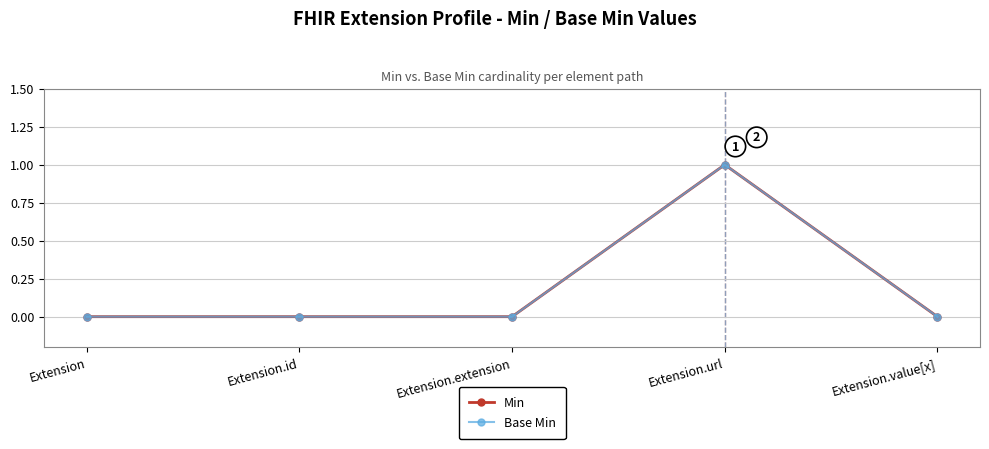

Does the chart have visible grid lines?

Yes